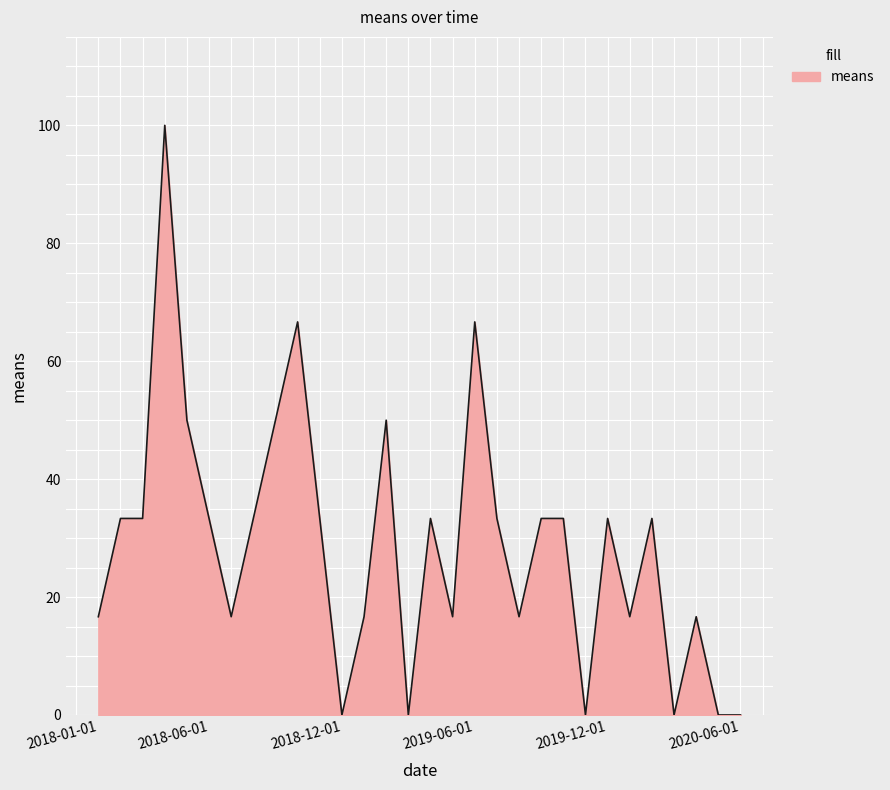

What is the maximum value shown in the chart?

100.0